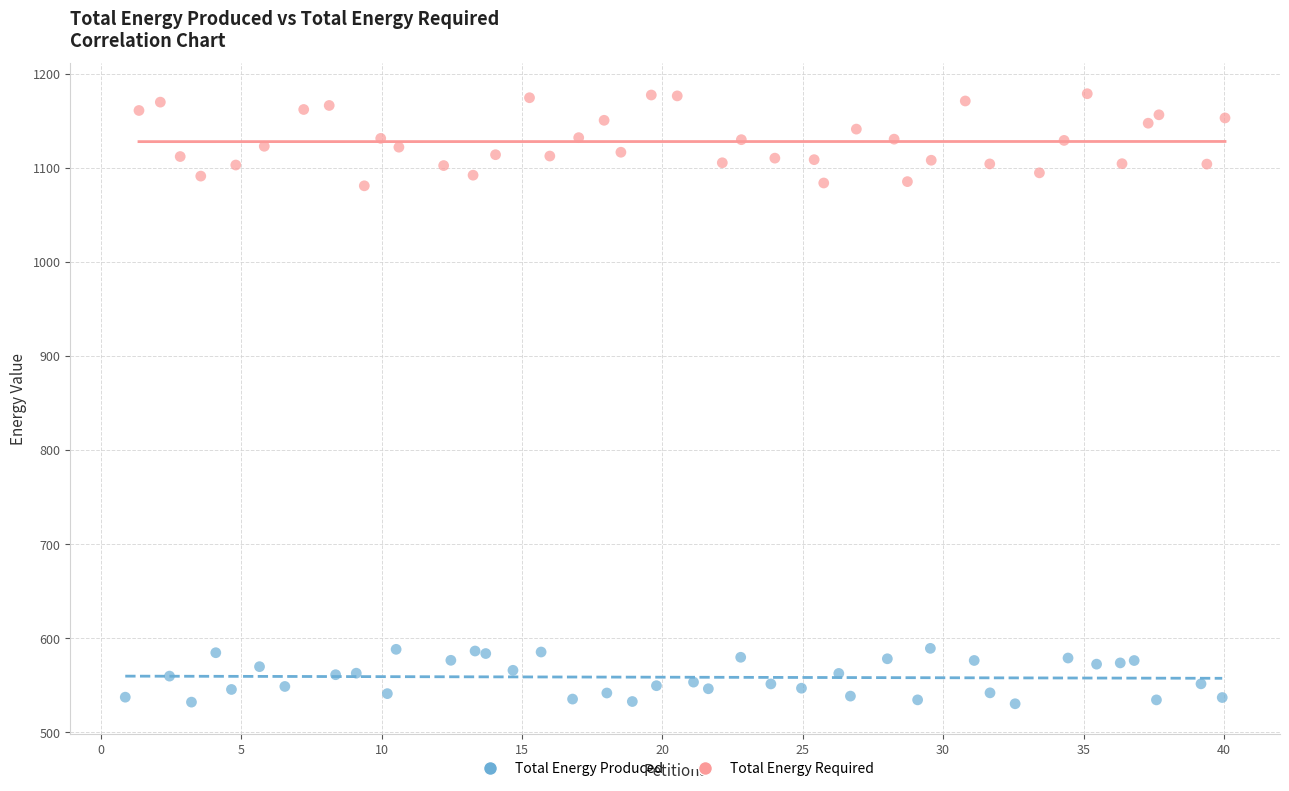

Which series reaches the maximum Y coordinate?

Total Energy Required